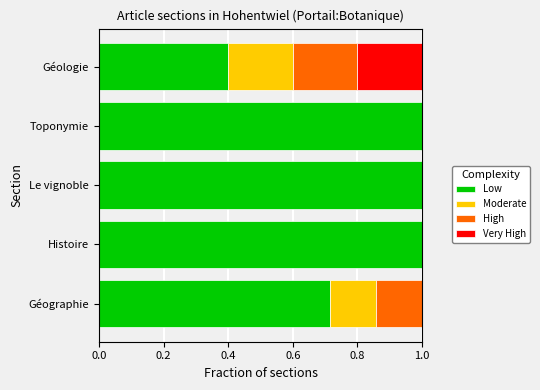

What is the total value across all series at Géographie?

1.0